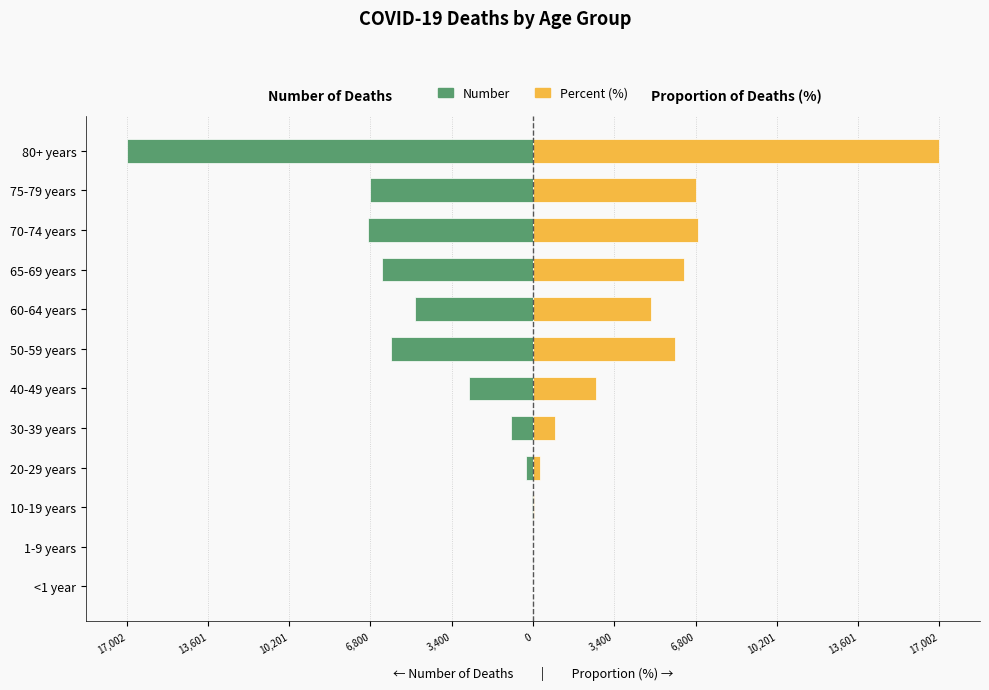

What is the spread (max minus min) of values at 40-49 years?

5314.0